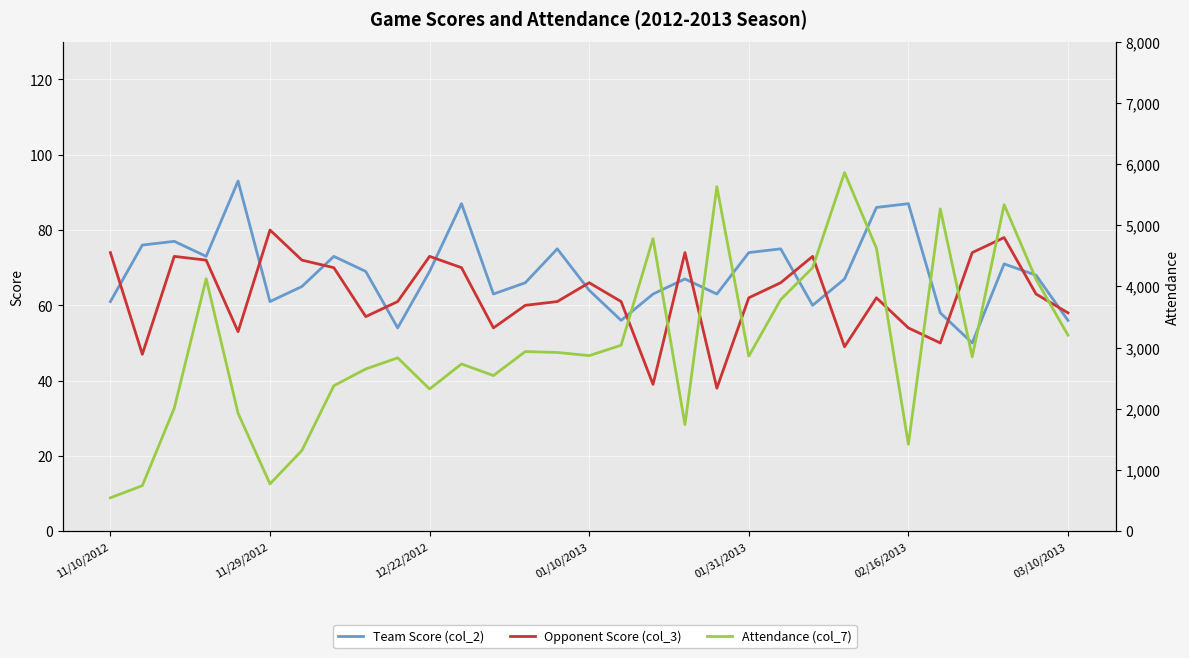

Between 7 and 27, which series saw the biggest shift?

Attendance (col_7)